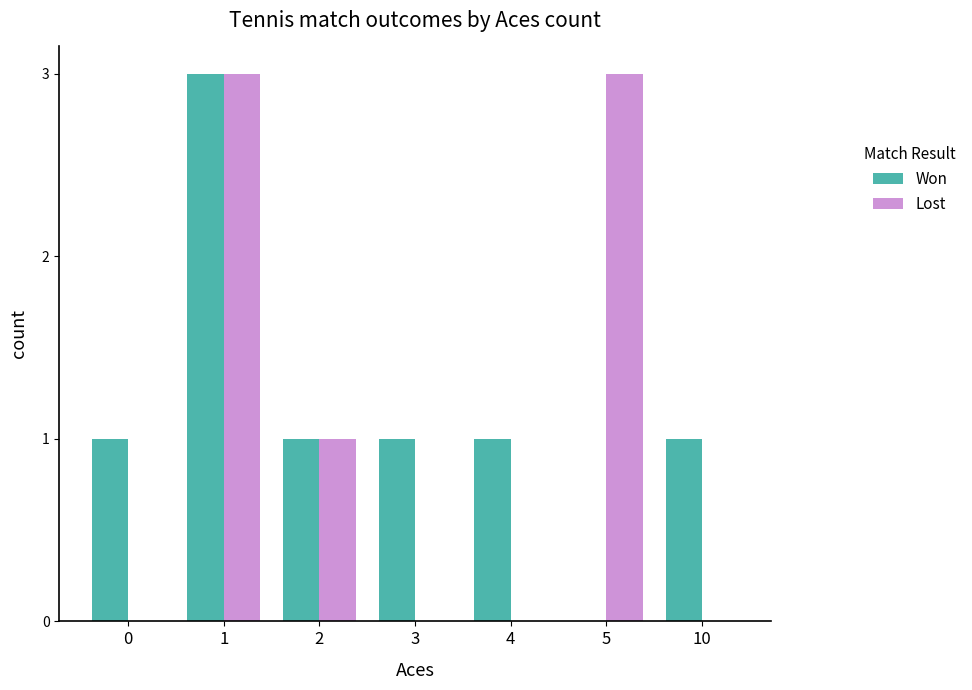

How many values in Won are above zero?

6